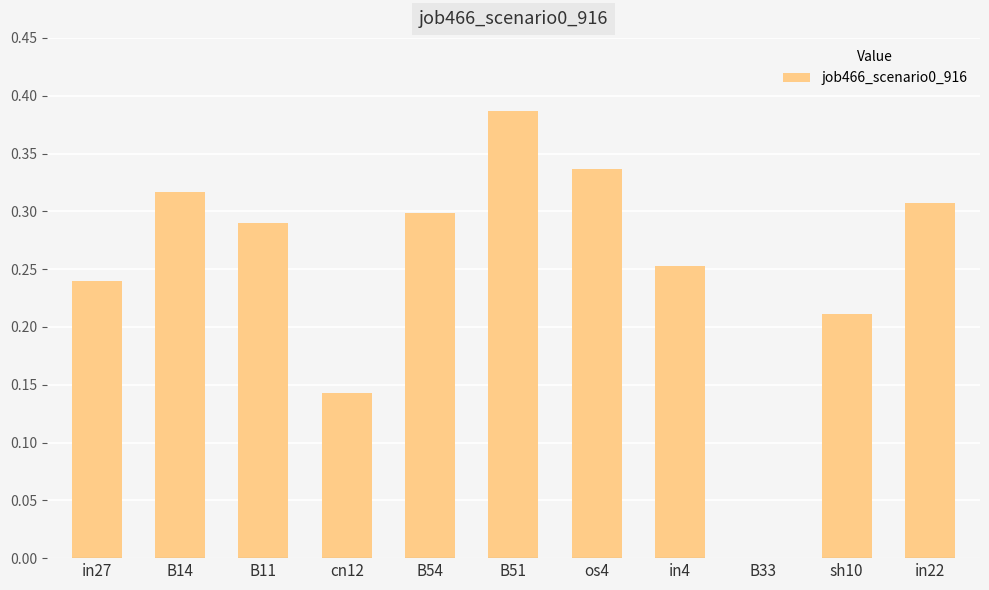

How many categories are shown in the chart?

11